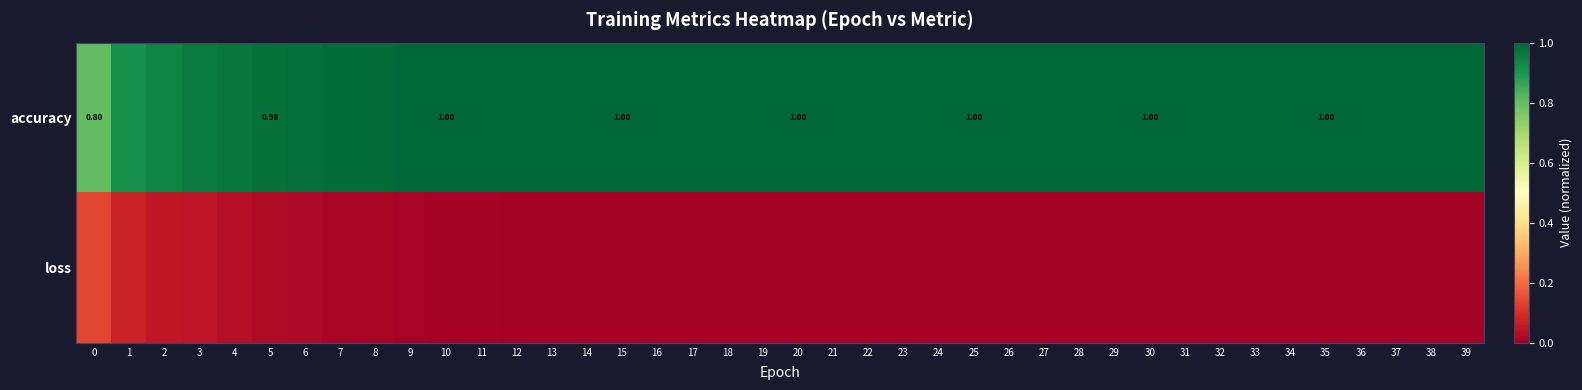

True or false: loss has a value of 0.0 at 35.

False